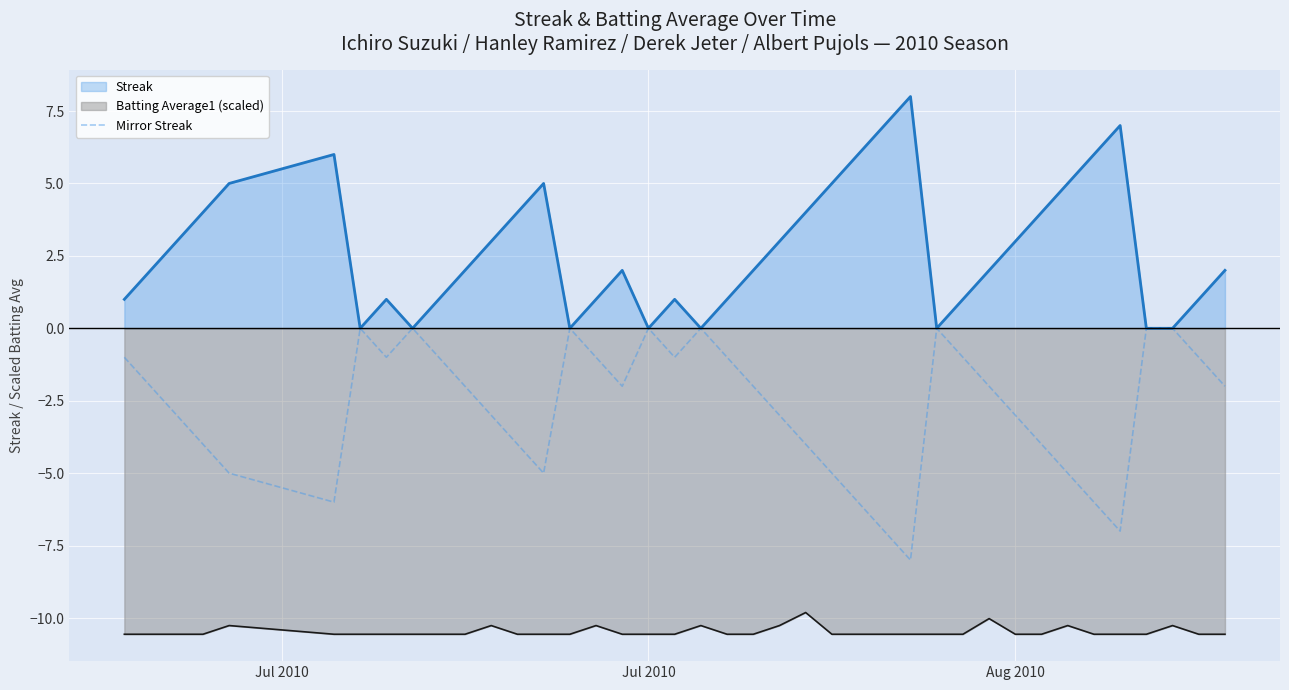

What is the maximum value for Batting Average1 (scaled)?

-9.8